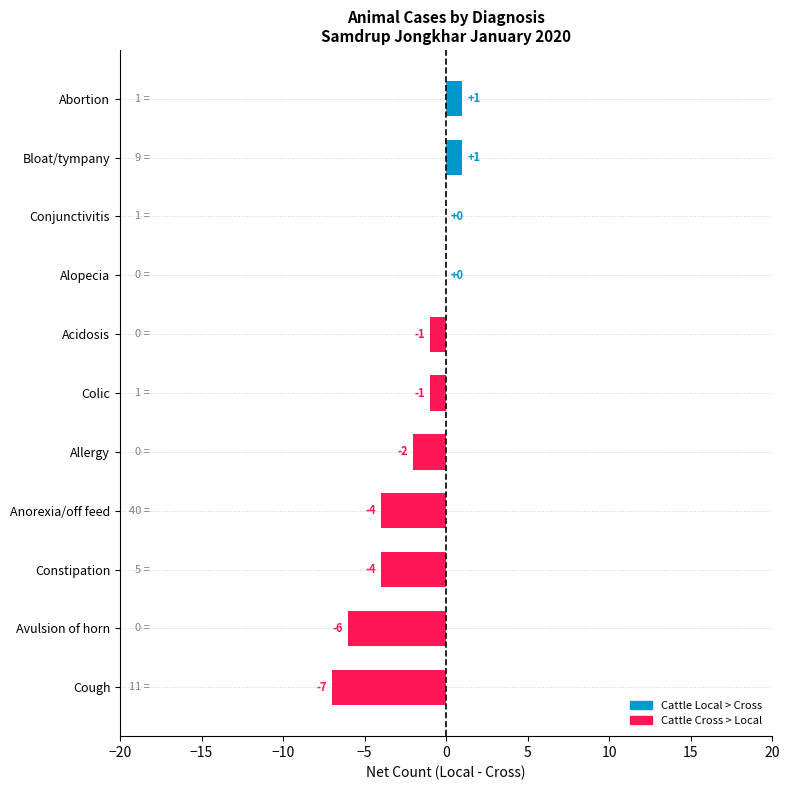

Count the number of values greater than -1.

4